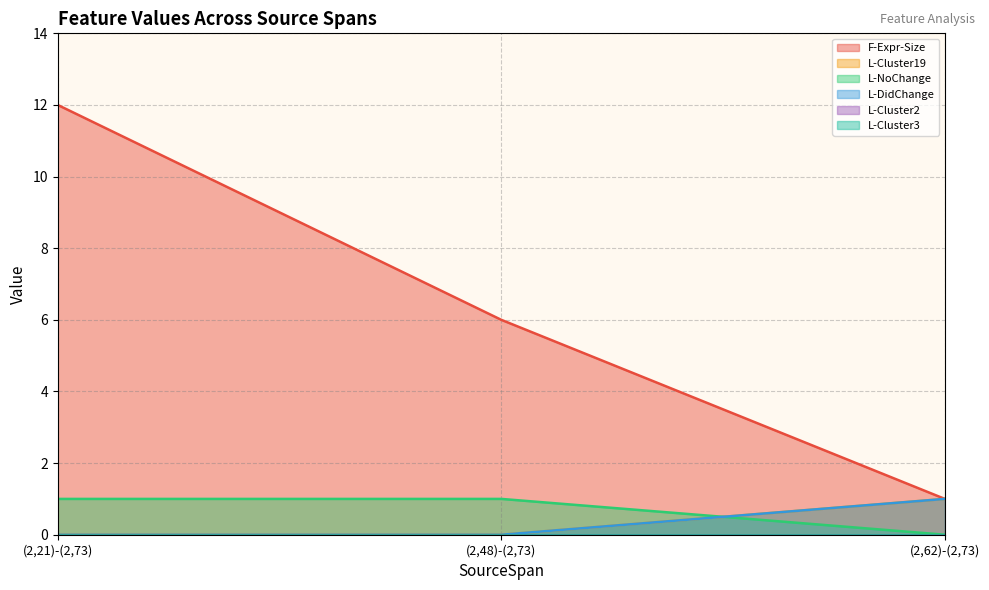

What position from the left is (2,48)-(2,73)?

2